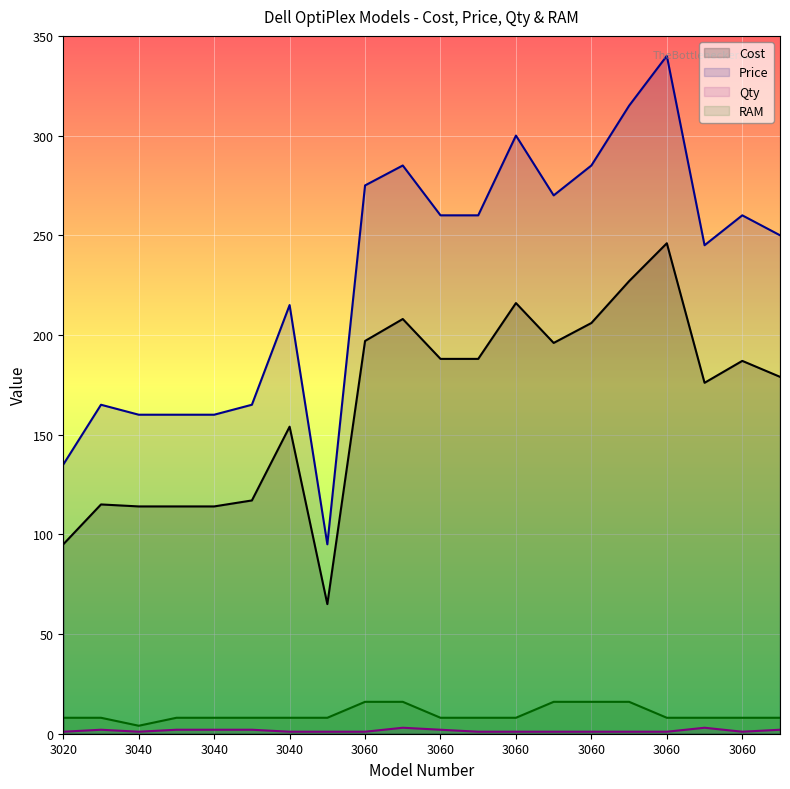

At which category is the sum across all series the highest?

3060